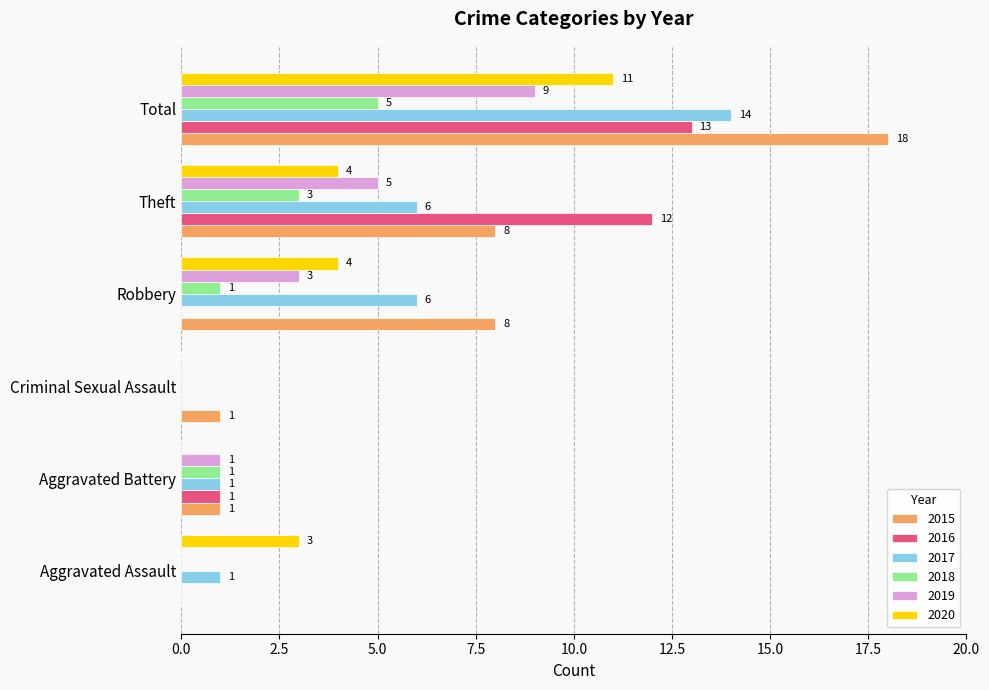

What is the approximate value of 2019 at Robbery?

3